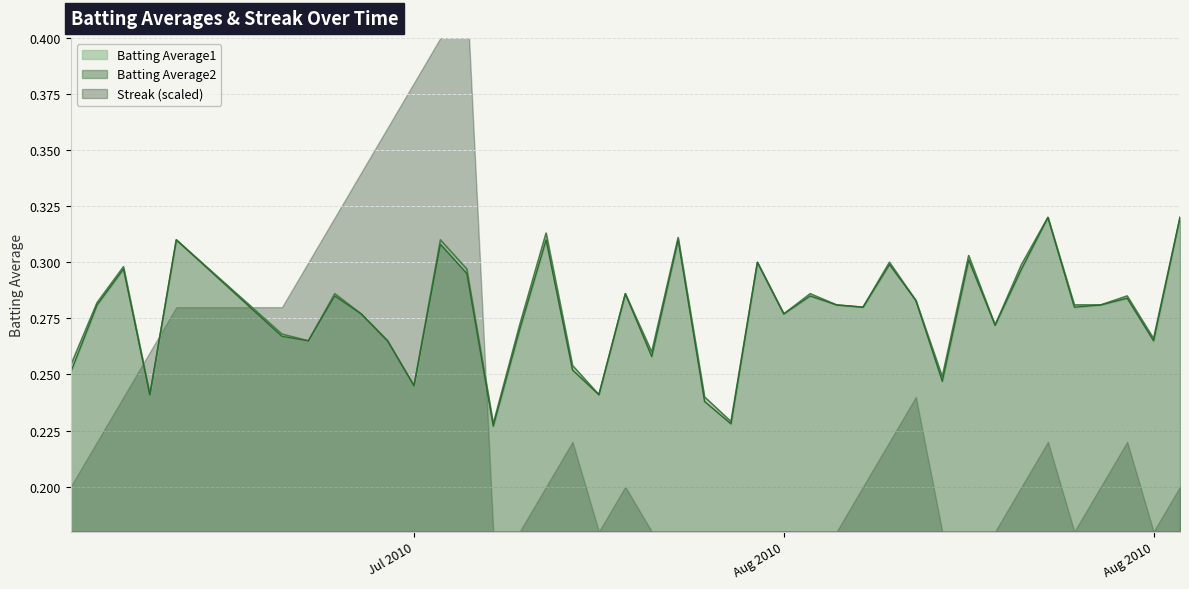

What is the total value across all series at 2010-08-09?

0.5